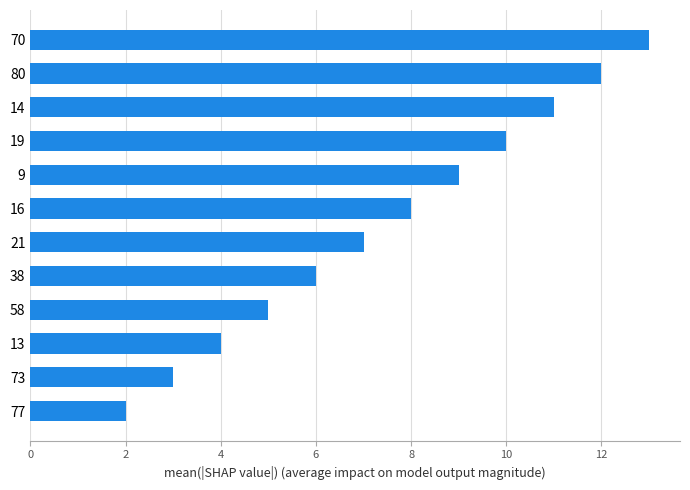

Does the chart contain any negative values?

No